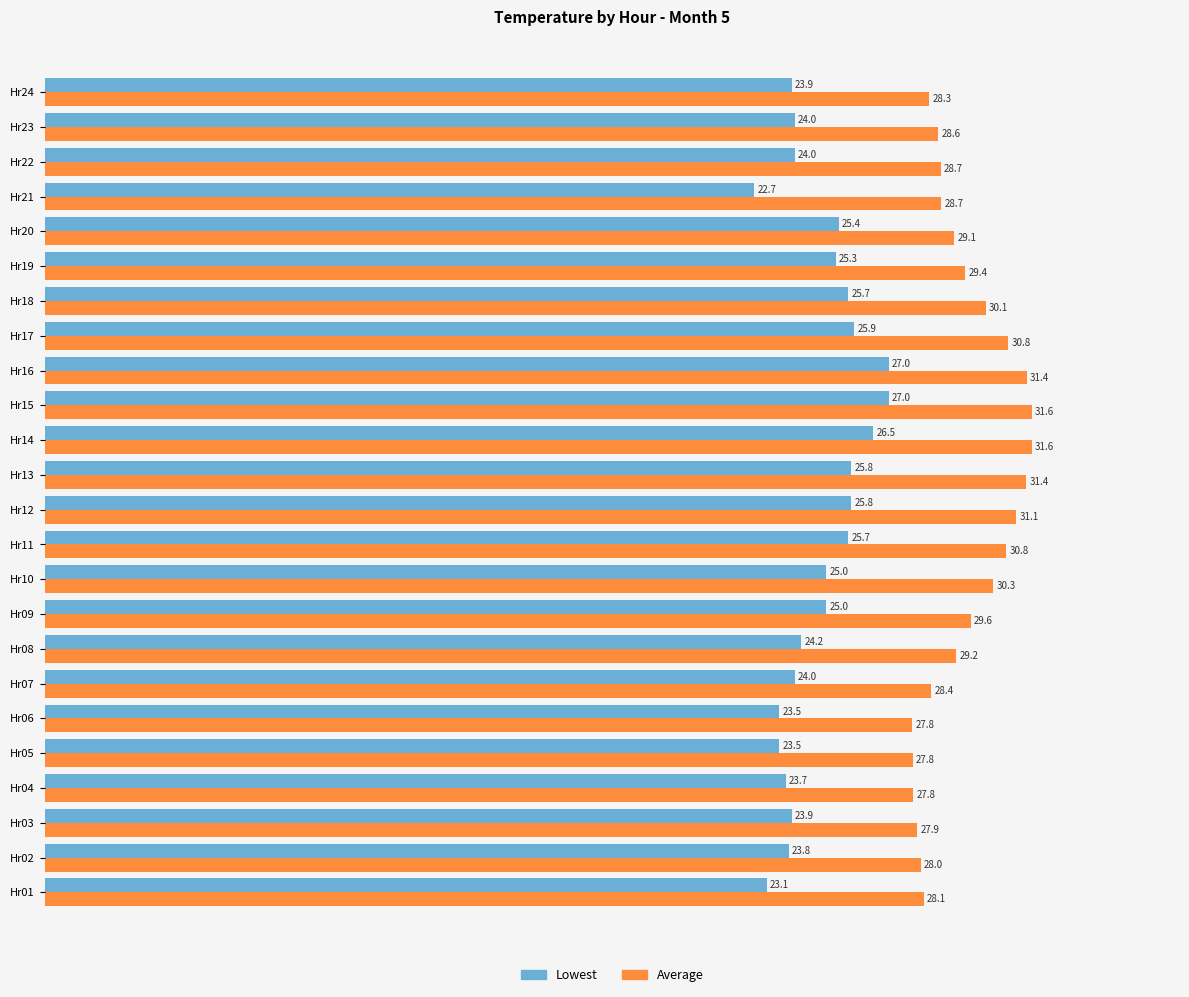

Is the value of Average at Hr04 greater than the value of Lowest at Hr13?

Yes